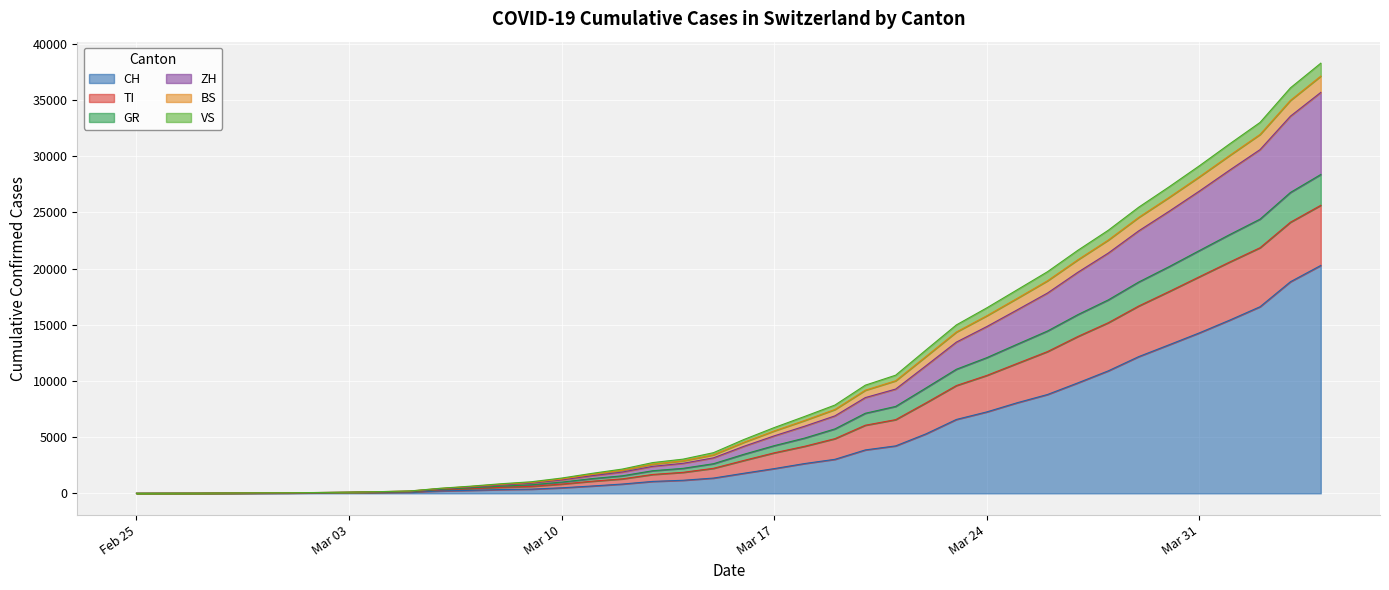

Does the chart display data point markers on the line(s)?

No